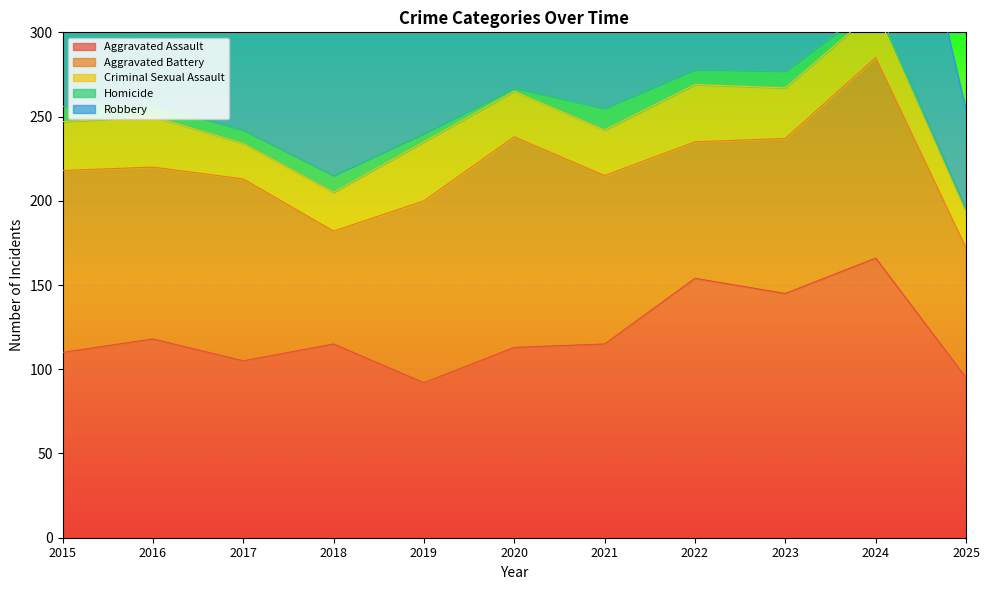

True or false: Robbery and Aggravated Assault cross at least once.

True